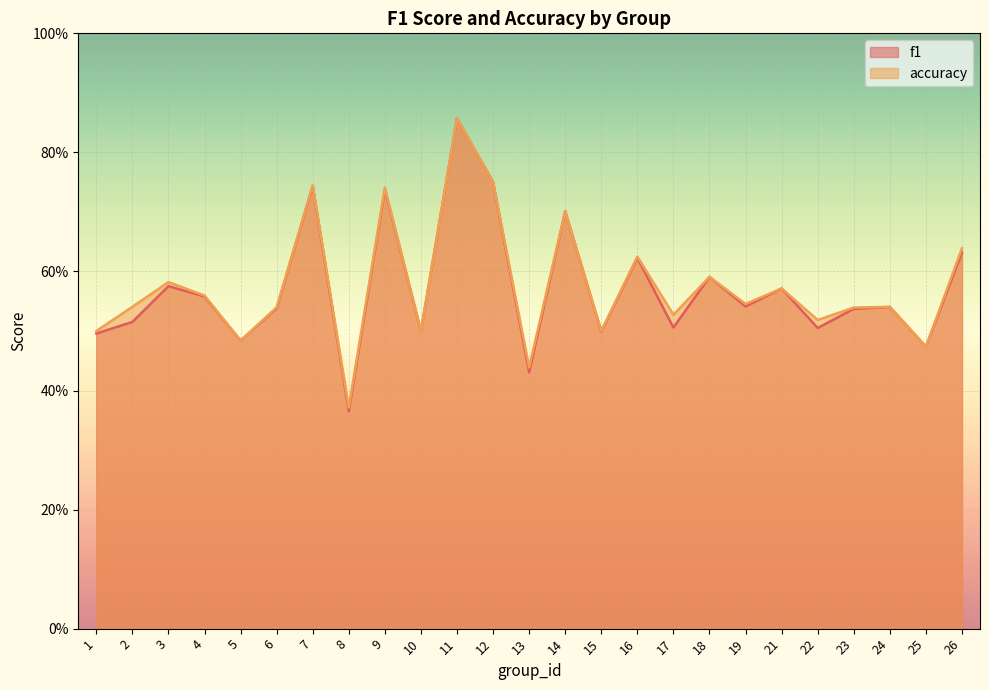

What is the difference between the f1 values at 2 and 7?

0.2